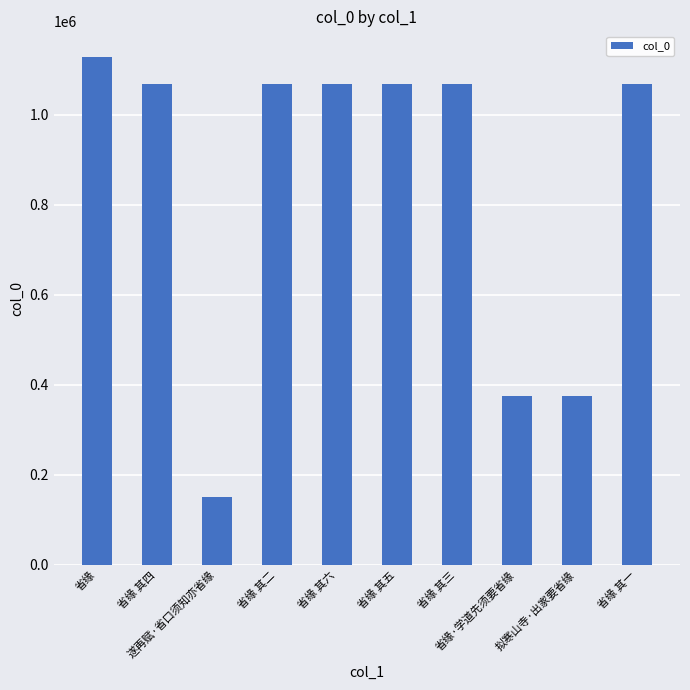

What is the maximum value shown in the chart?

1129332